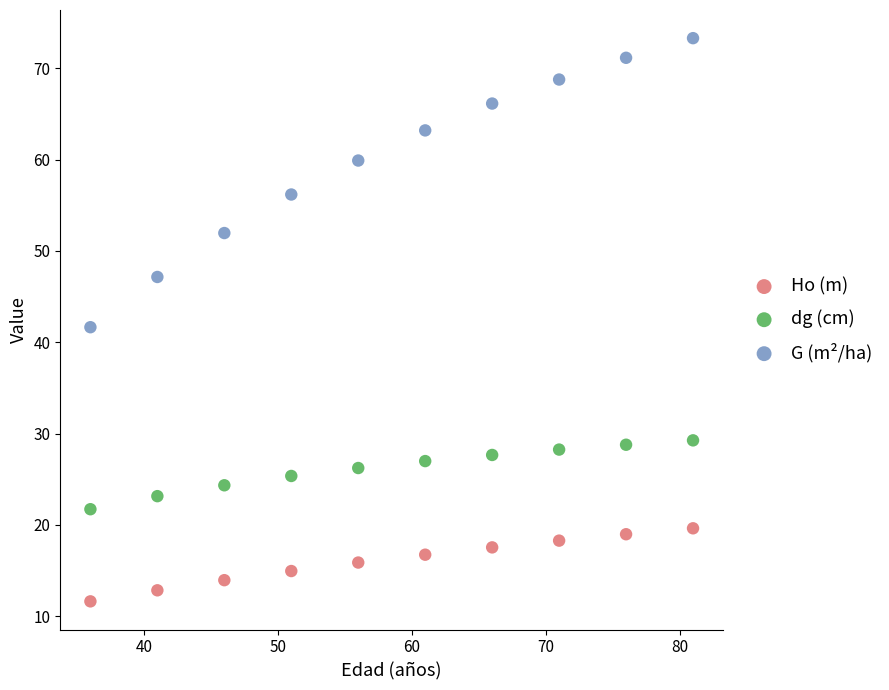

Which series contains the highest Y value?

G (m²/ha)